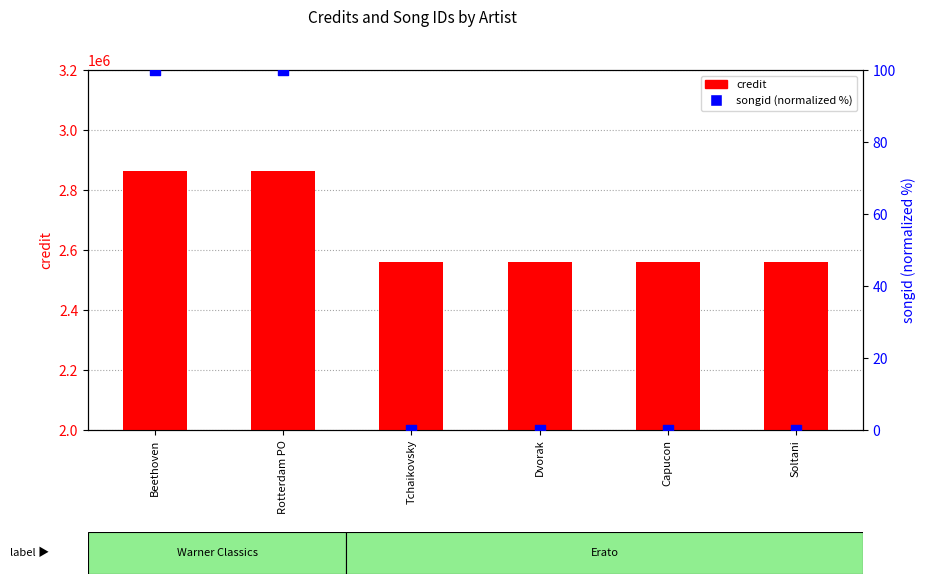

Which series reaches the minimum Y coordinate?

songid (normalized %)